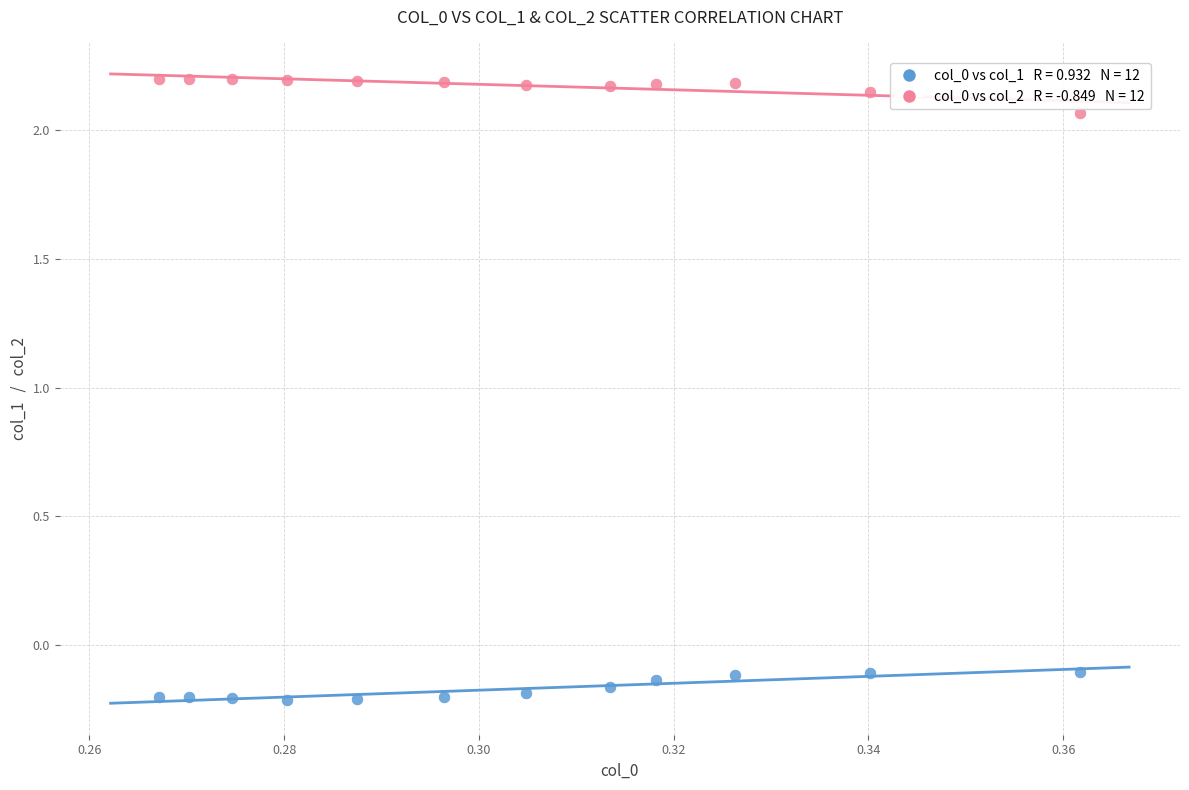

Across all data points, what is the range of Y values (max minus min)?

2.4